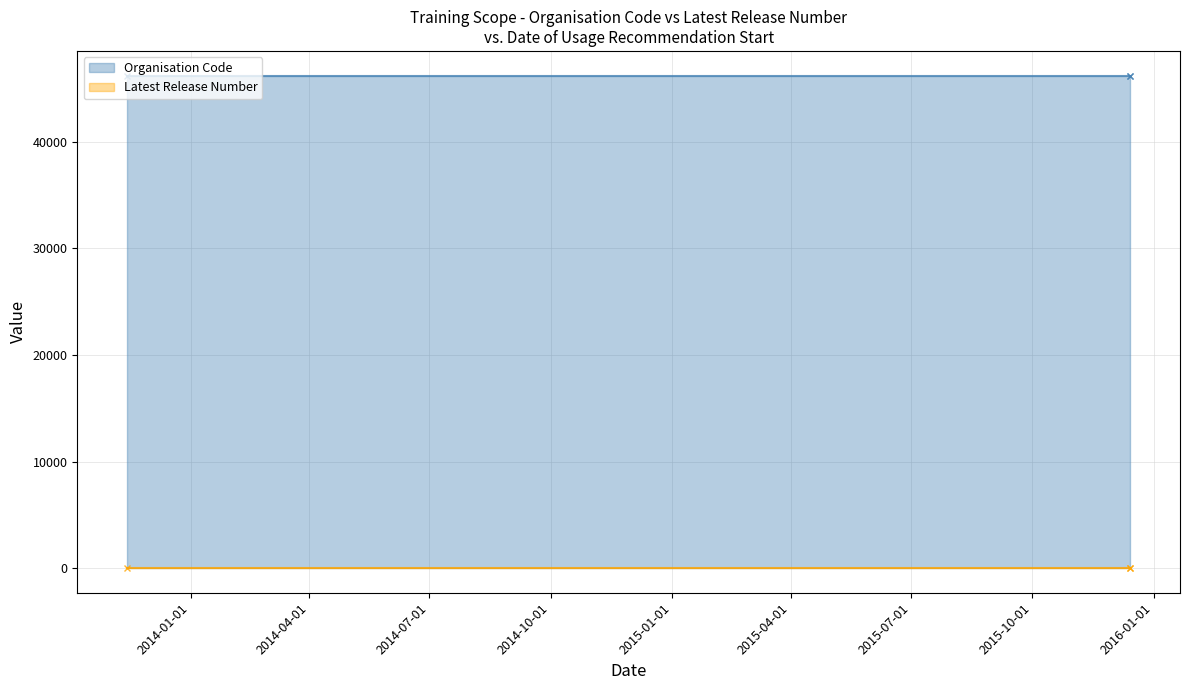

What is the average value of the Latest Release Number series?

3